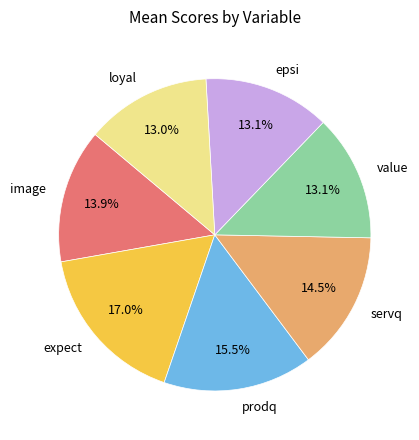

Is there a majority slice in this chart?

No